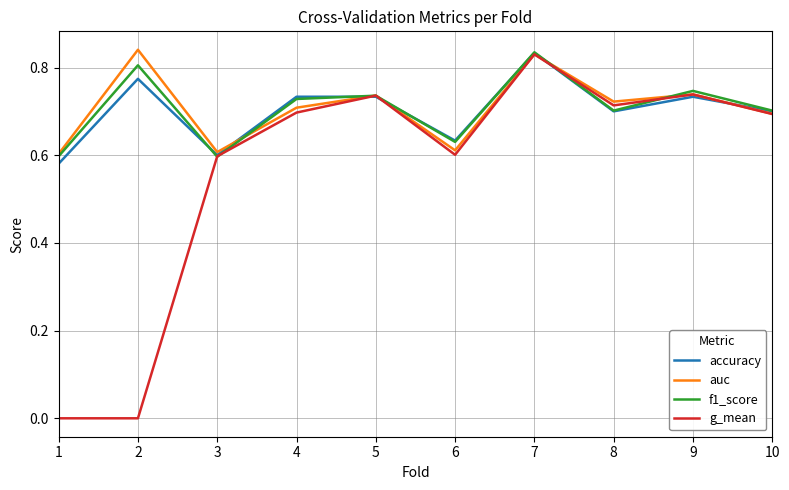

Where is accuracy nearest to the value 0?

1